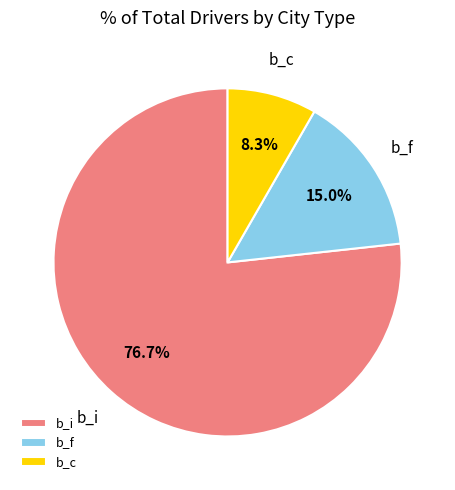

Do b_f and b_c together represent more than half of the pie?

No